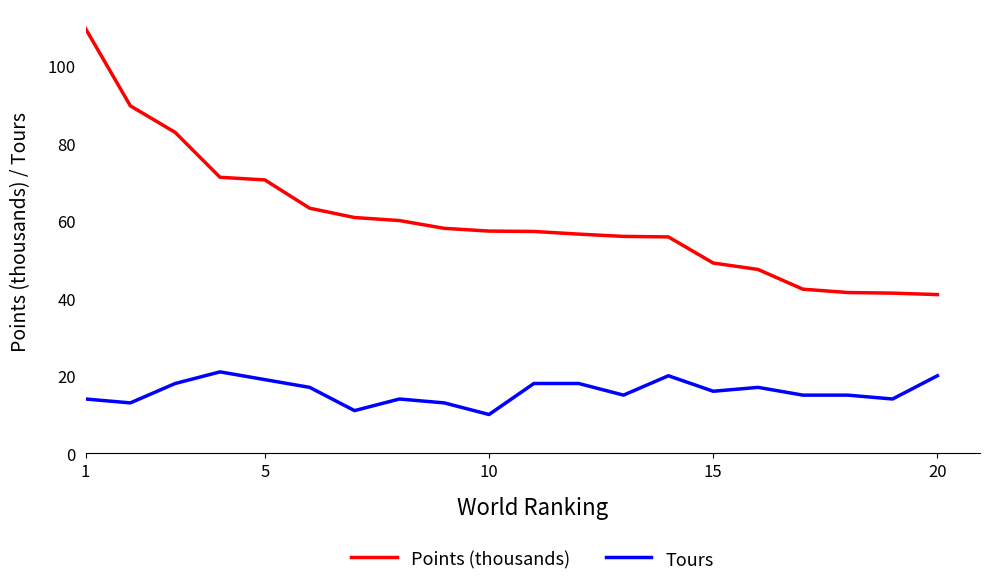

What is the difference between the maximum and minimum values in the Tours series?

11.0